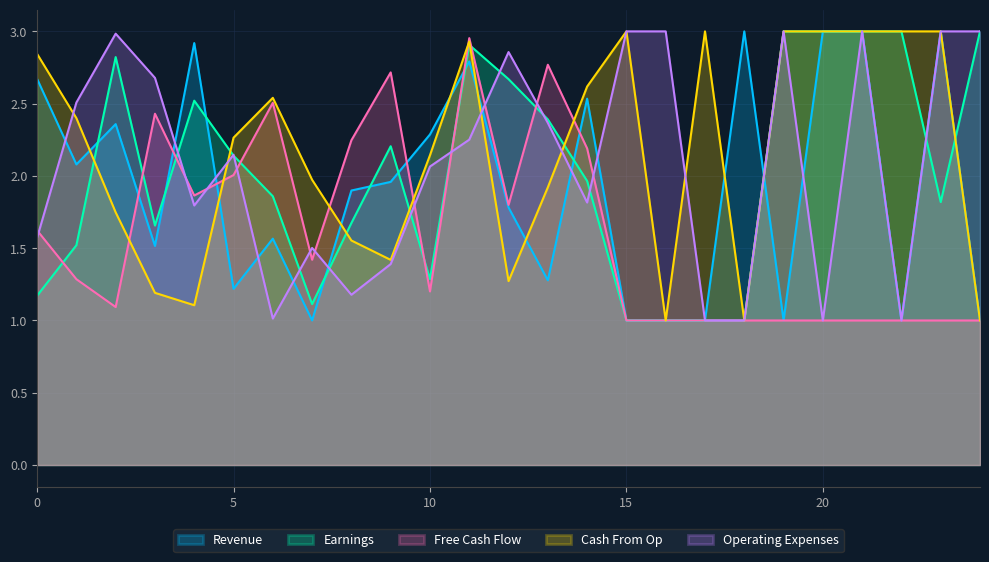

The value of Operating Expenses at 8 is 1.2. True or false?

True